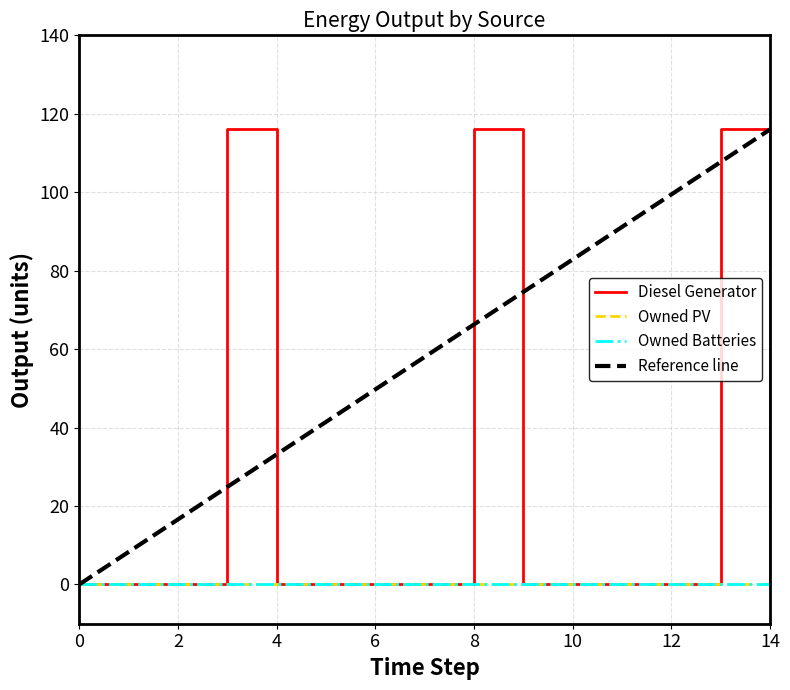

Which series has the widest spread of values?

Diesel Generator